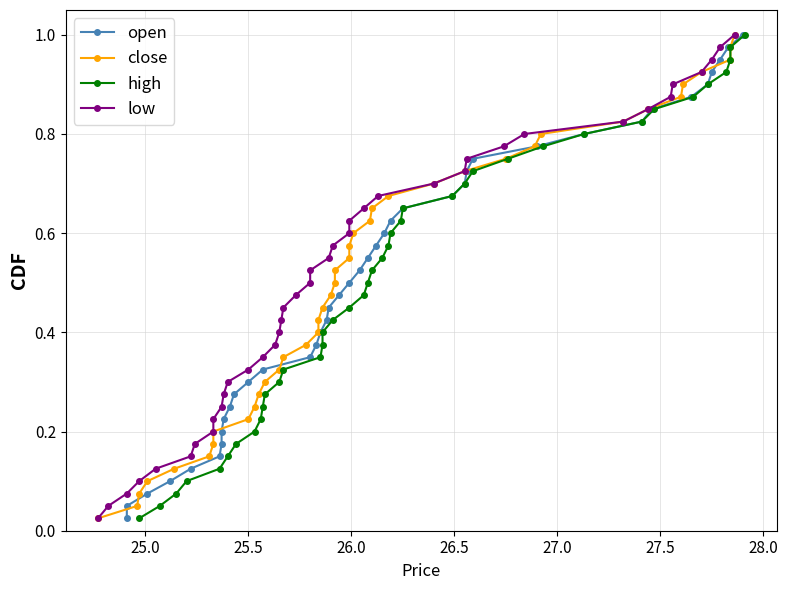

Which series has the largest total across all categories?

open